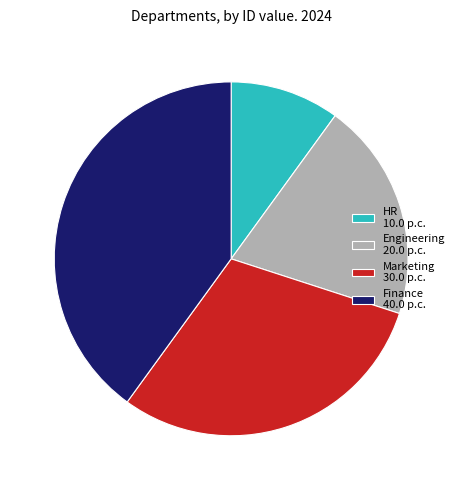

Which category has the smallest portion of the pie?

HR